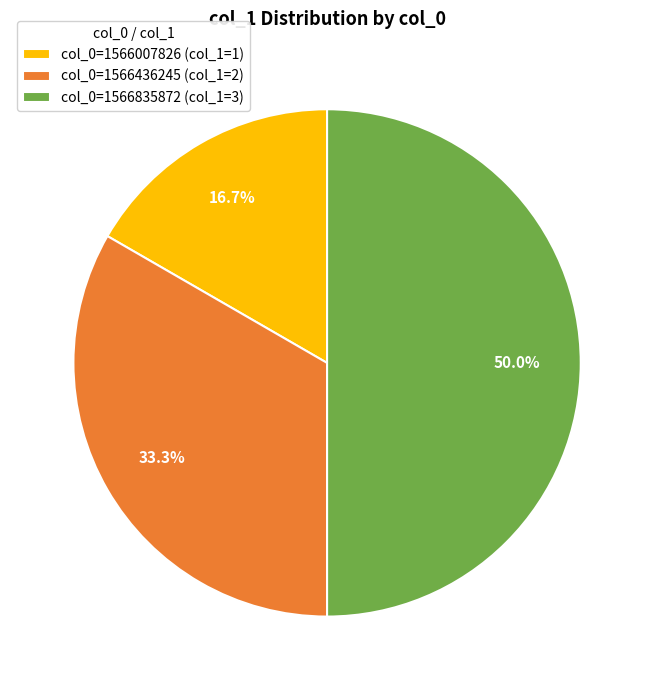

Approximately how many times larger is the value at col_0=1566436245 (col_1=2) compared to col_0=1566007826 (col_1=1)?

2.0